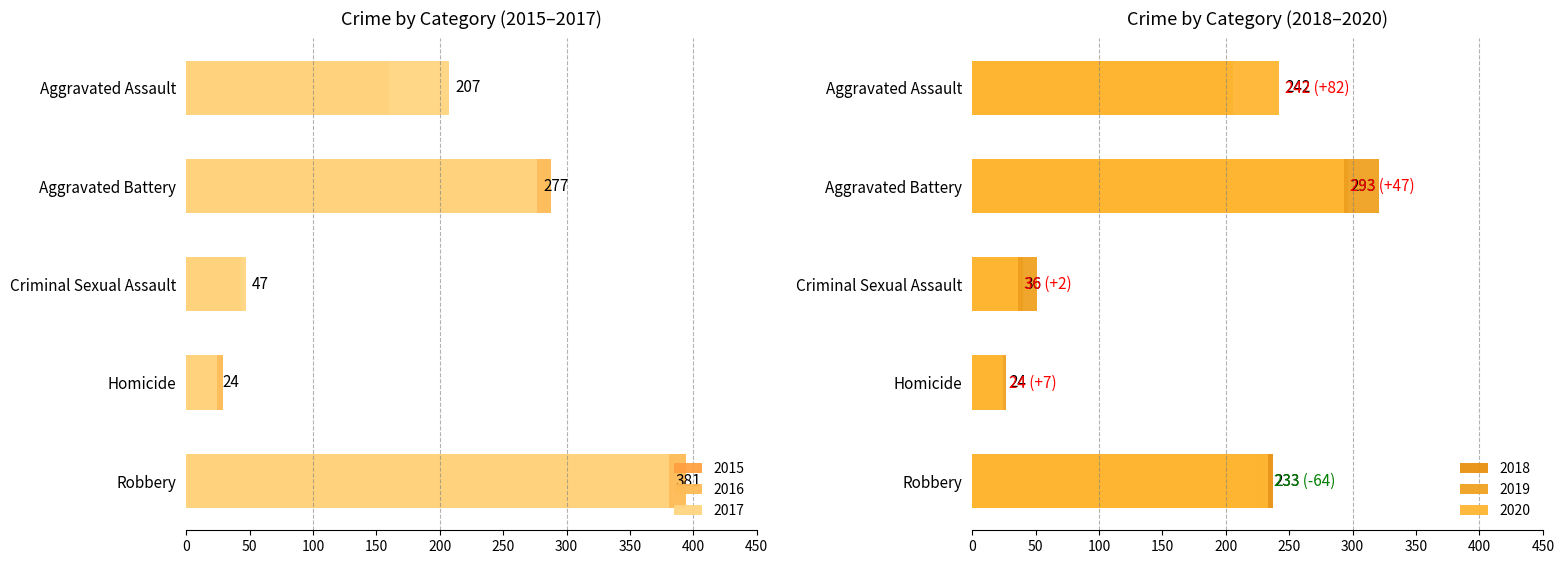

What is the total value across all series at Homicide?

136